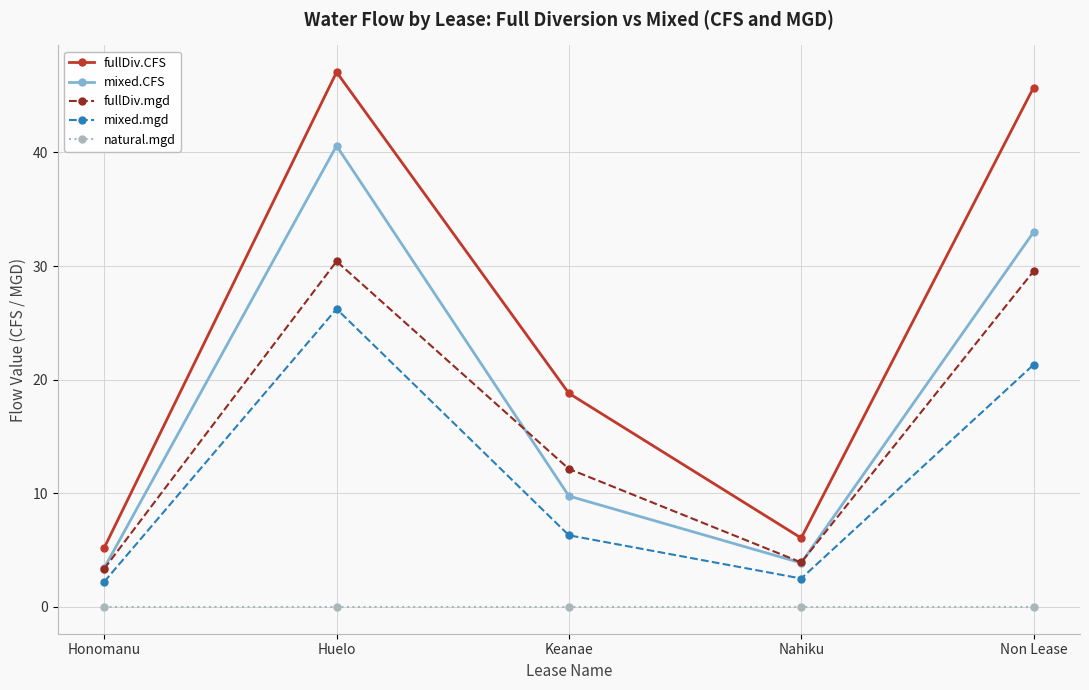

Rank the categories by mixed.CFS value from lowest to highest.

Honomanu, Nahiku, Keanae, Non Lease, Huelo